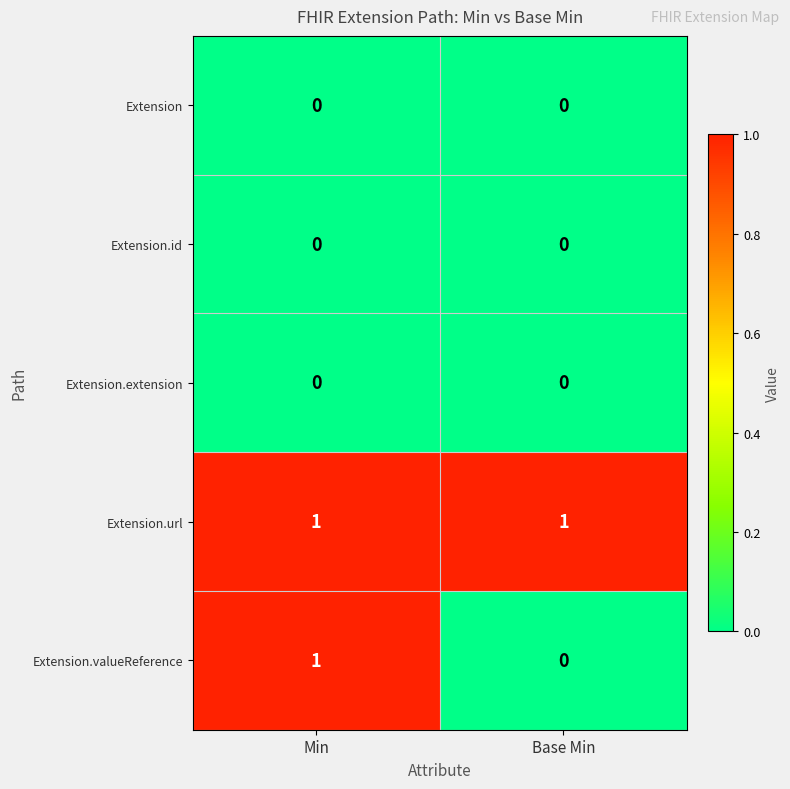

Reading right to left, what are all the values shown in this chart?

Extension: Base Min=0	Min=0
Extension.id: Base Min=0	Min=0
Extension.extension: Base Min=0	Min=0
Extension.url: Base Min=1	Min=1
Extension.valueReference: Base Min=0	Min=1